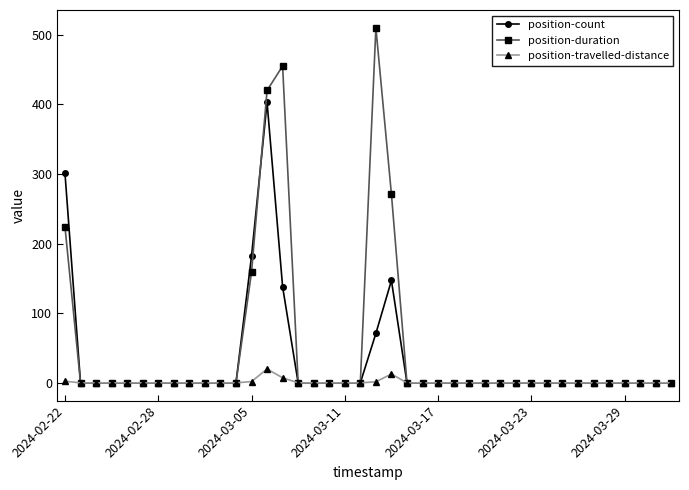

What is the maximum value shown in the chart?

510.0